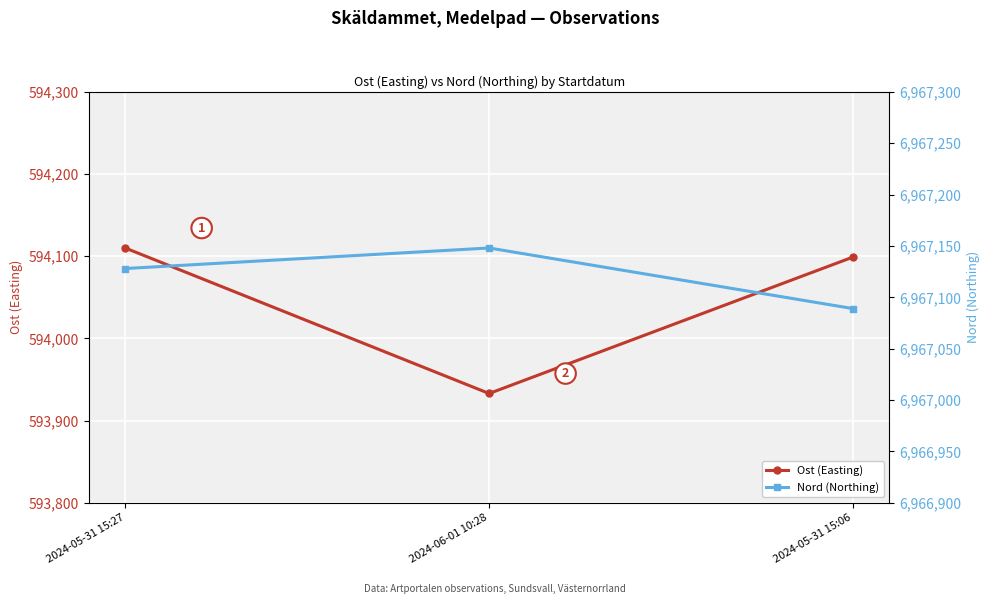

Reading left to right, what are all the values shown in this chart?

Ost (Easting): 594110	593933	594099
Nord (Northing): 6967128	6967148	6967089